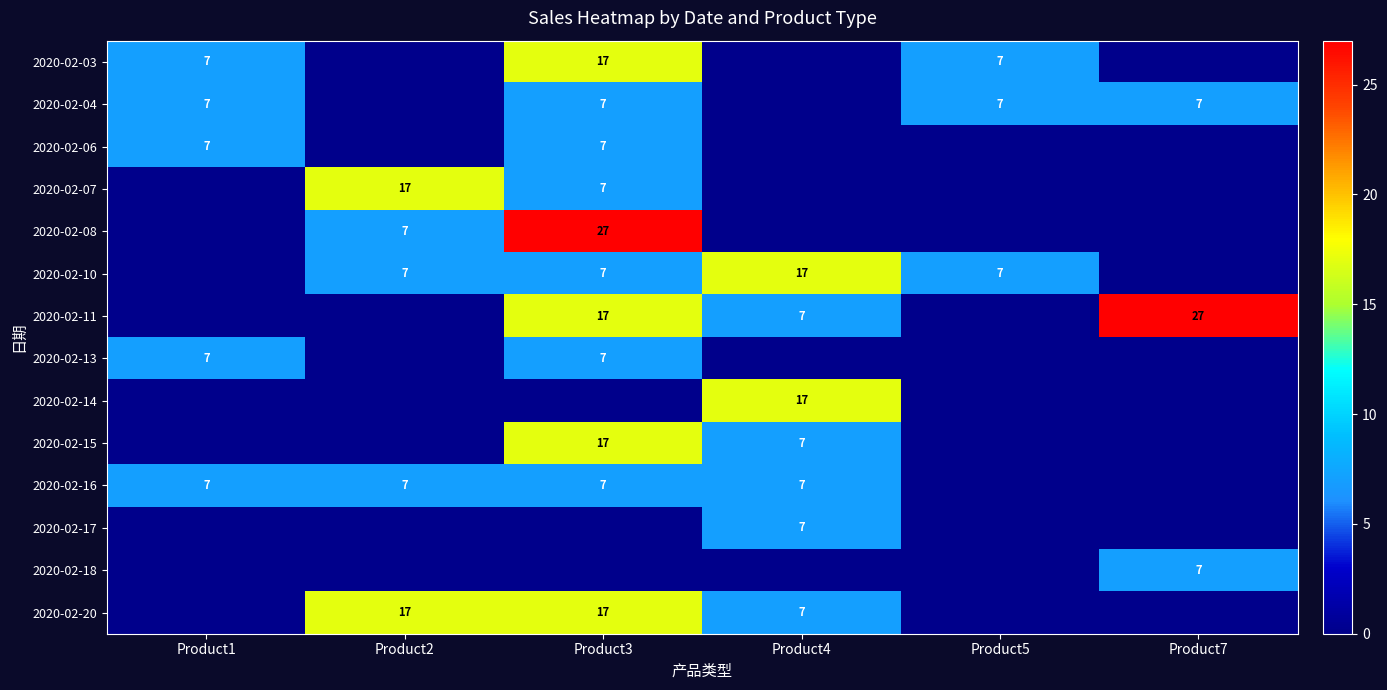

Count the number of categories in the chart.

6